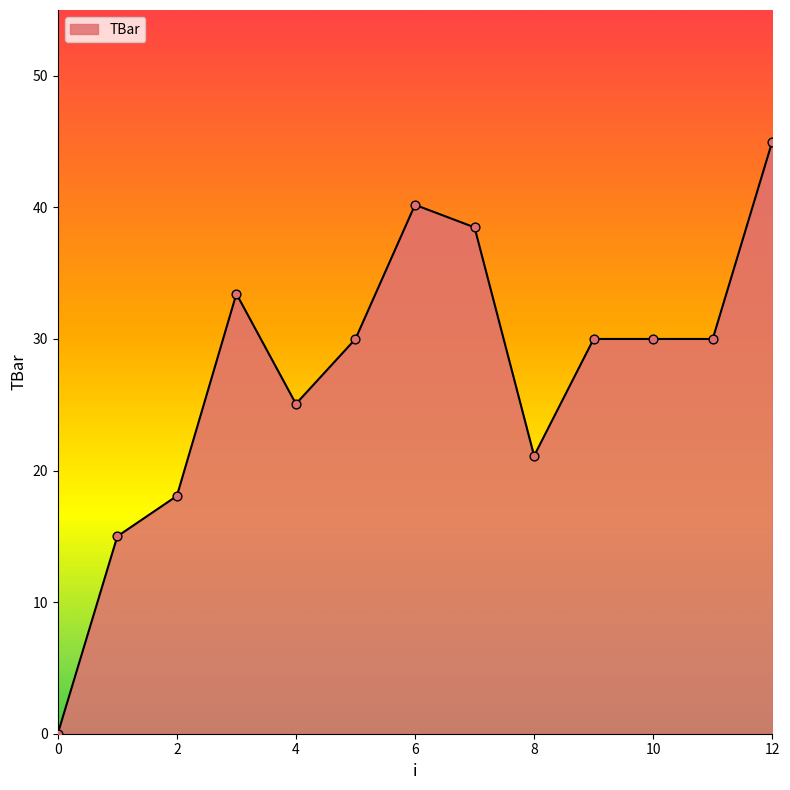

What is the difference between the maximum and minimum values?

45.0